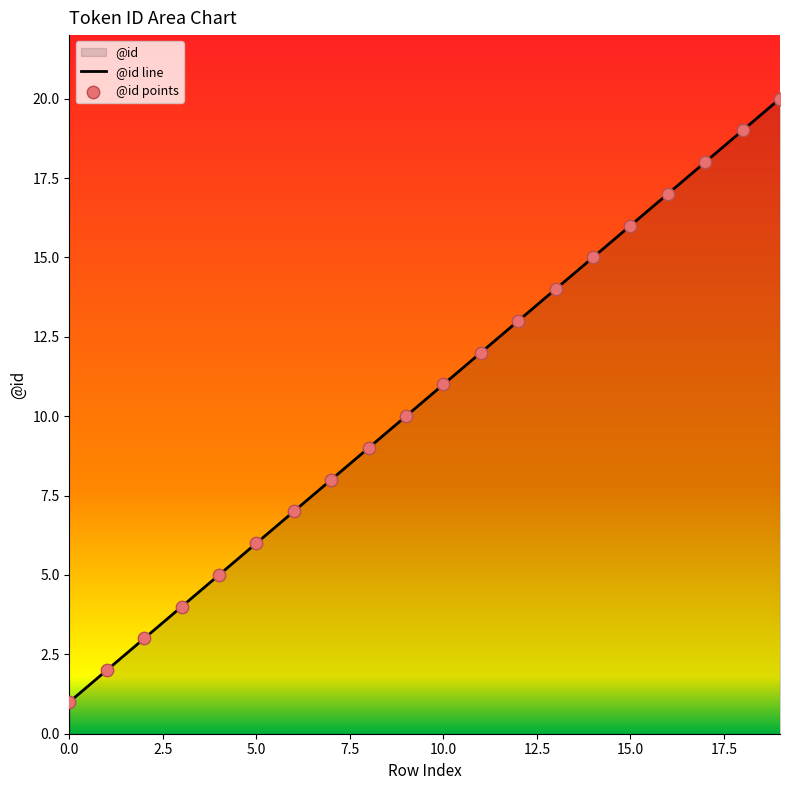

Approximately how many times larger is the value at 5 compared to 3?

1.5